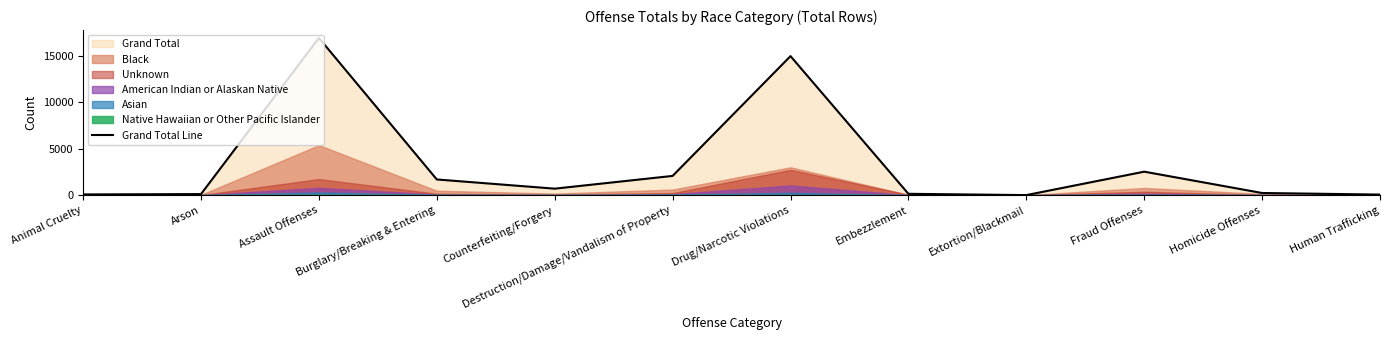

Rank the categories by value from highest to lowest.

Assault Offenses, Drug/Narcotic Violations, Fraud Offenses, Destruction/Damage/Vandalism of Property, Burglary/Breaking & Entering, Counterfeiting/Forgery, Homicide Offenses, Embezzlement, Arson, Animal Cruelty, Human Trafficking, Extortion/Blackmail